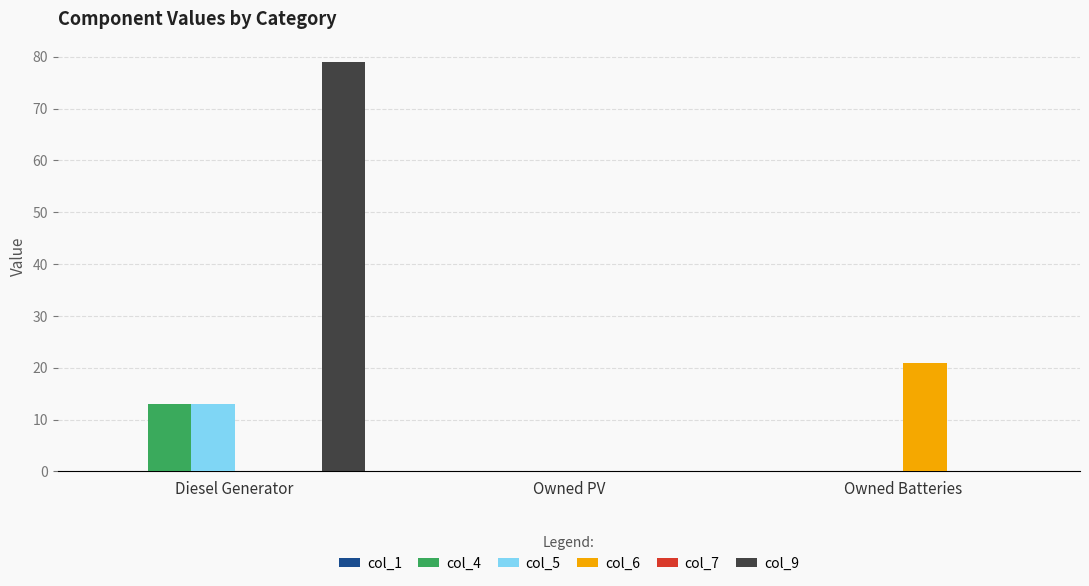

Between Diesel Generator and Owned PV, which series saw the biggest shift?

col_9